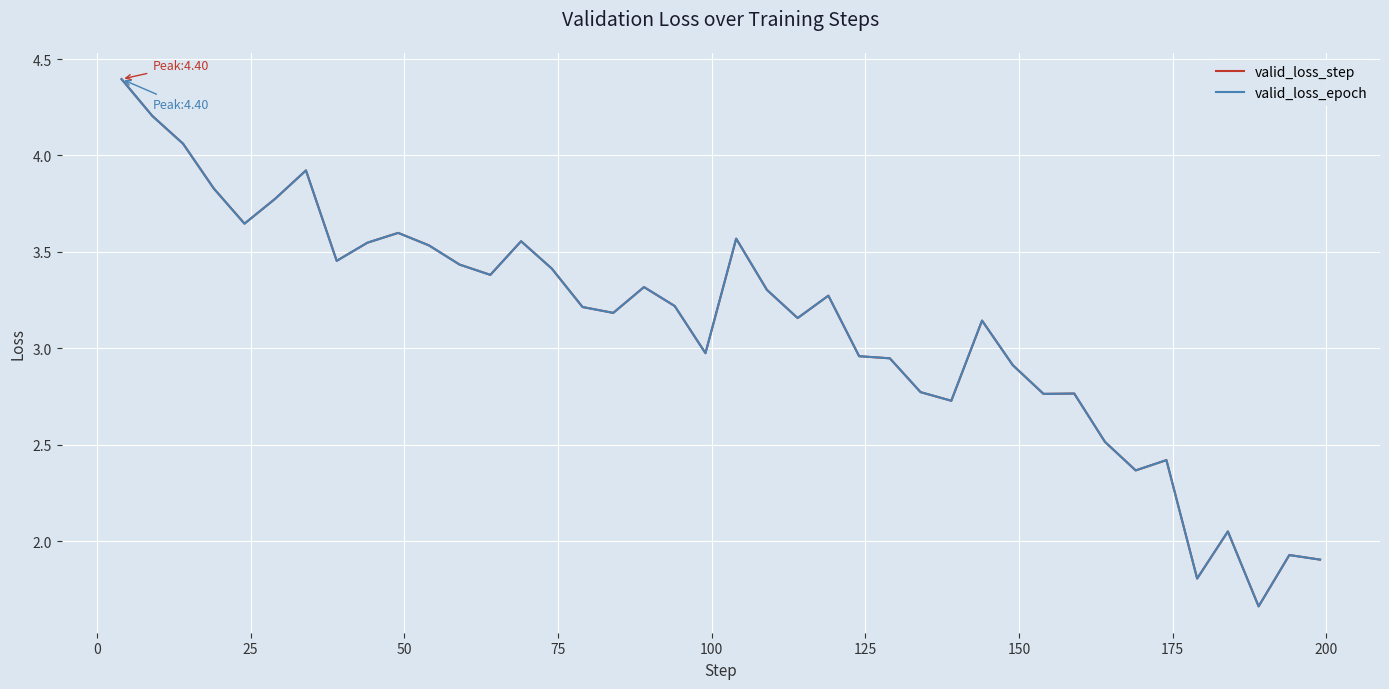

What is the minimum value for valid_loss_epoch?

1.7